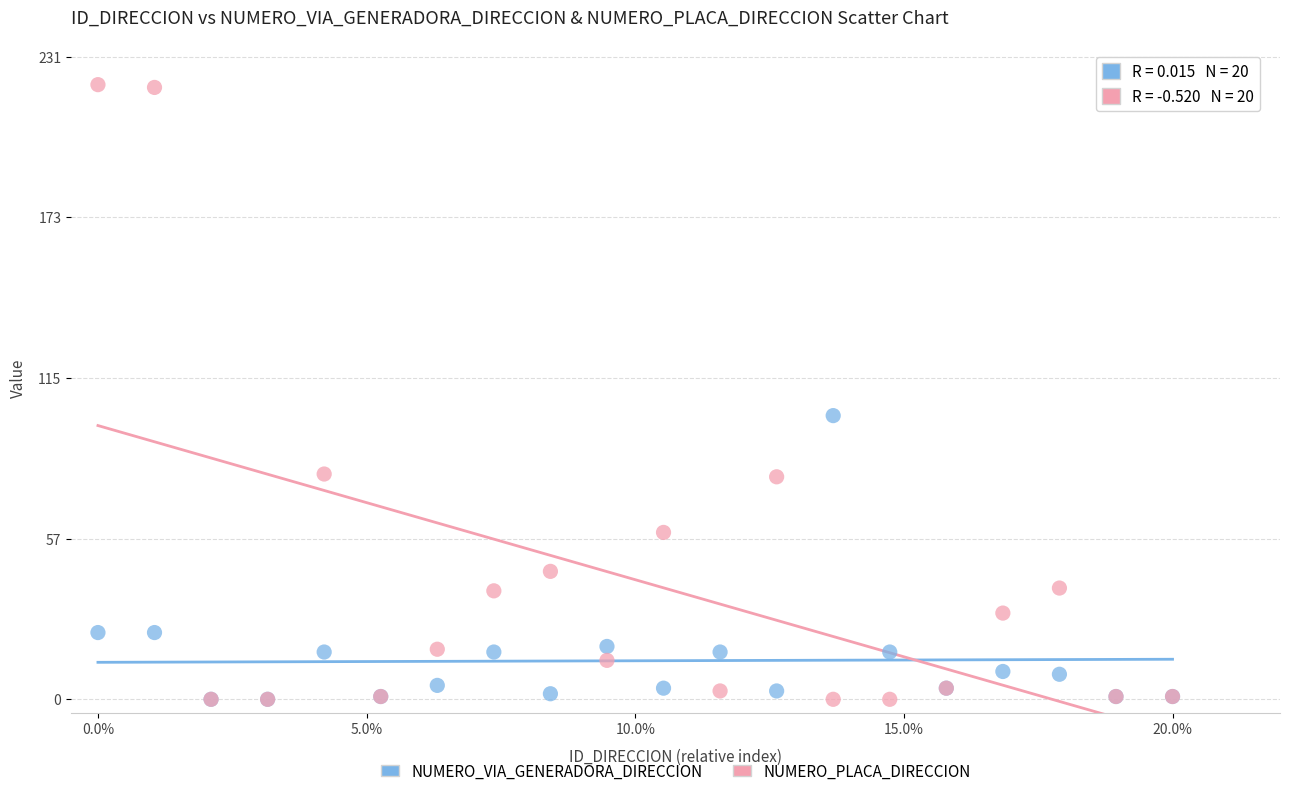

Across all series, what Y value is closest to 110?

102